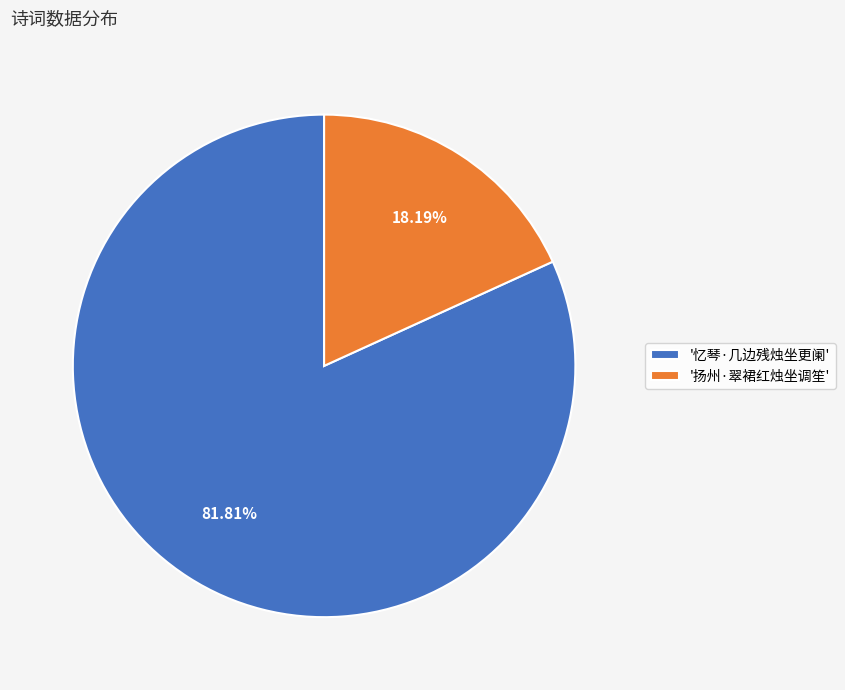

What is the smallest slice in the pie chart?

'扬州·翠裙红烛坐调笙'